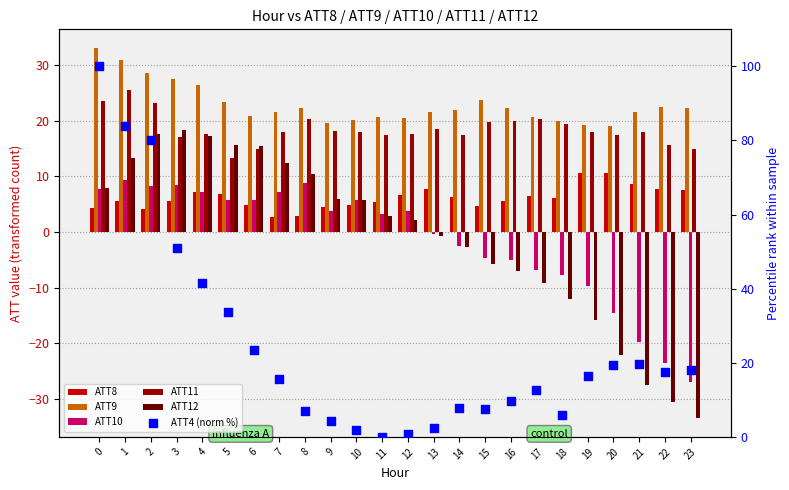

What is the total value across all series at 4?

116.9